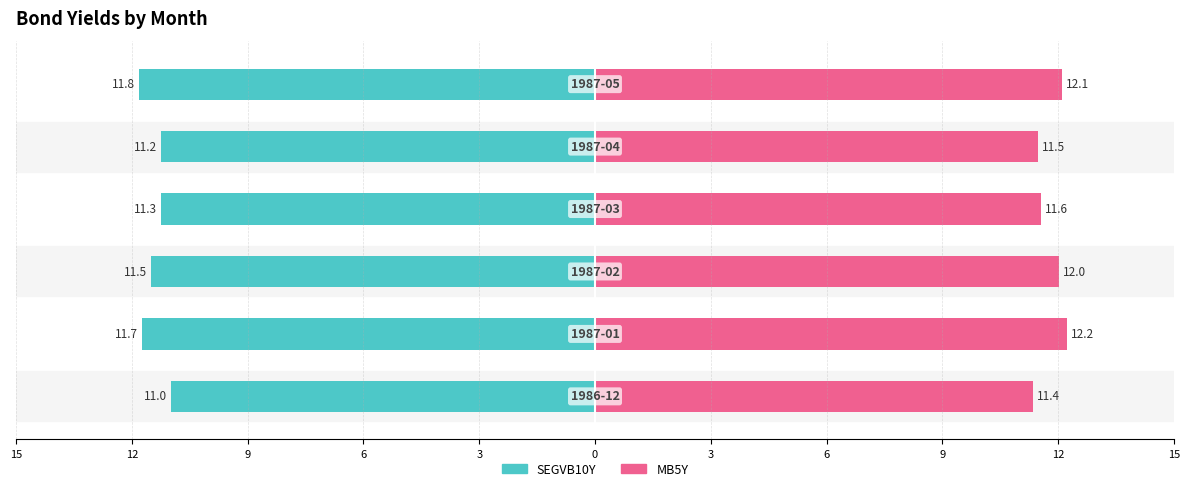

List the series in order of their overall mean, highest first.

MB5Y, SEGVB10Y